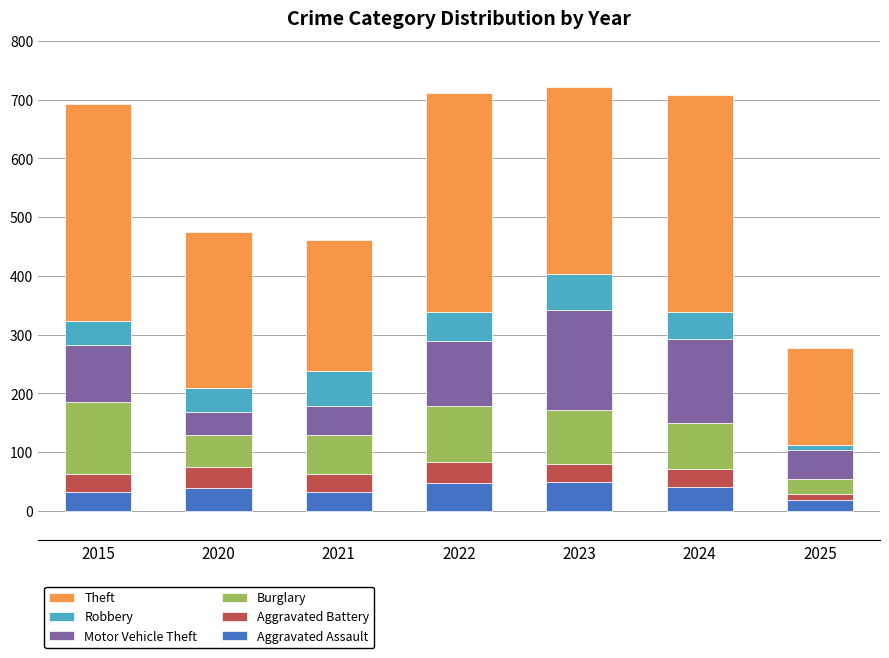

What is the total value across all series at 2023?

722